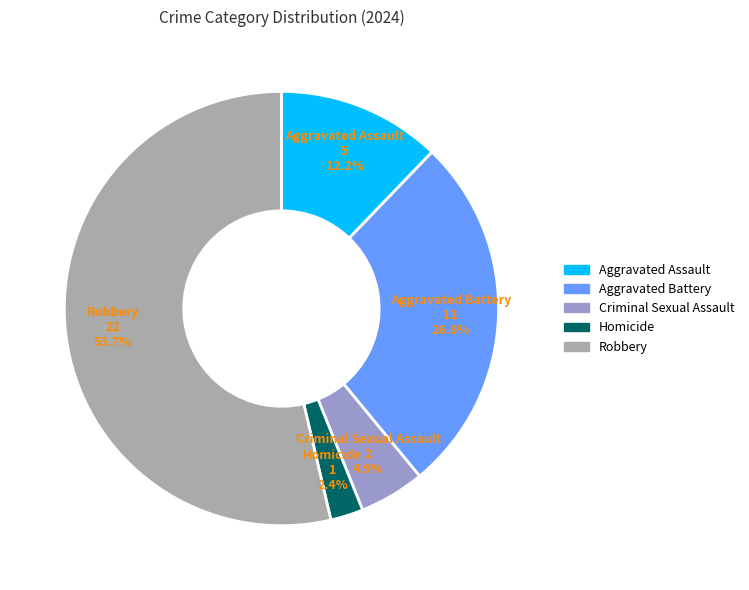

How much of the chart is everything except Criminal Sexual Assault?

95.1%